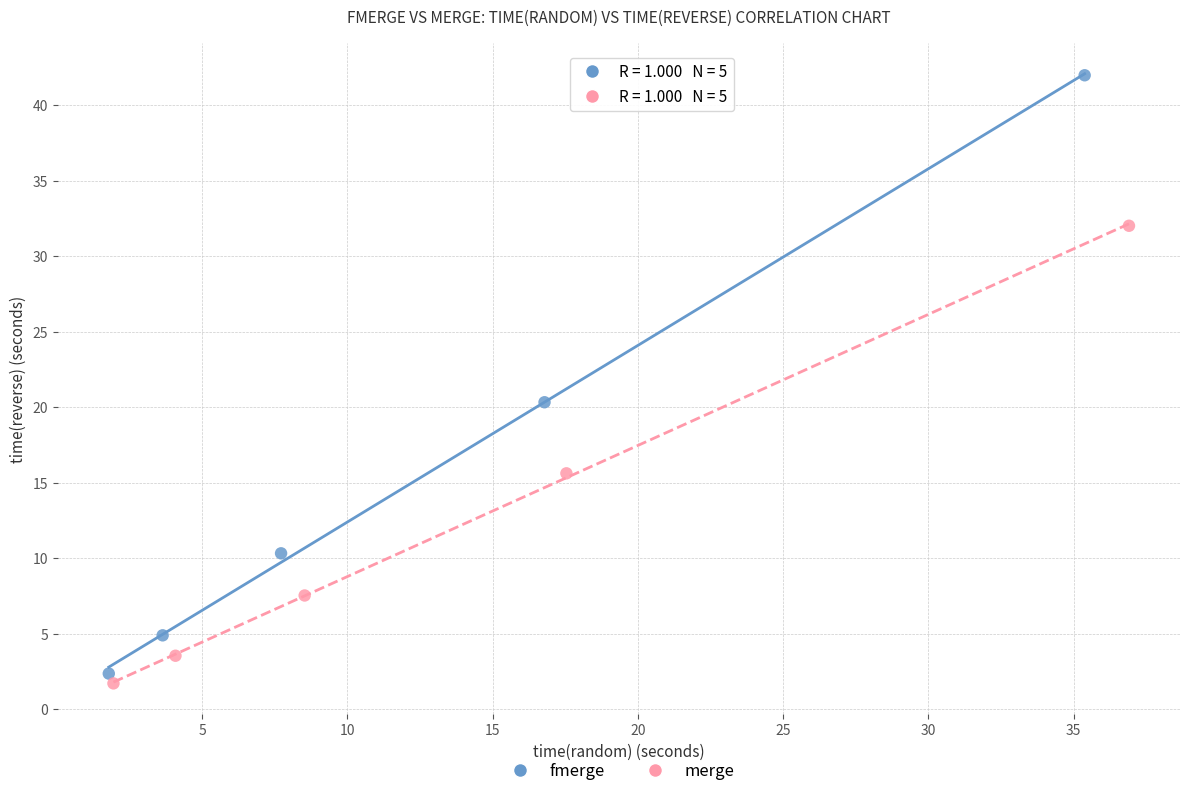

Which series has the largest Y range (max minus min)?

fmerge